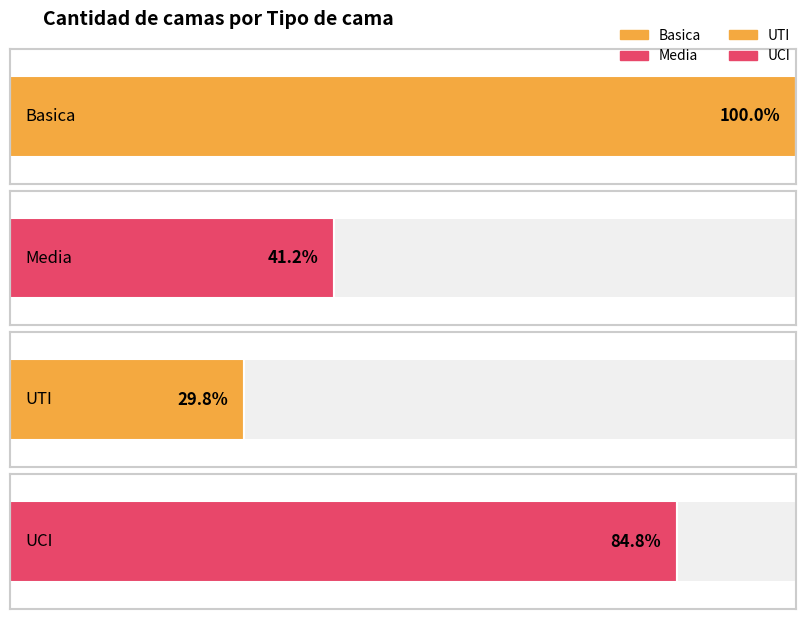

Is it true that Basica equals 179 at 2020-04-17?

False